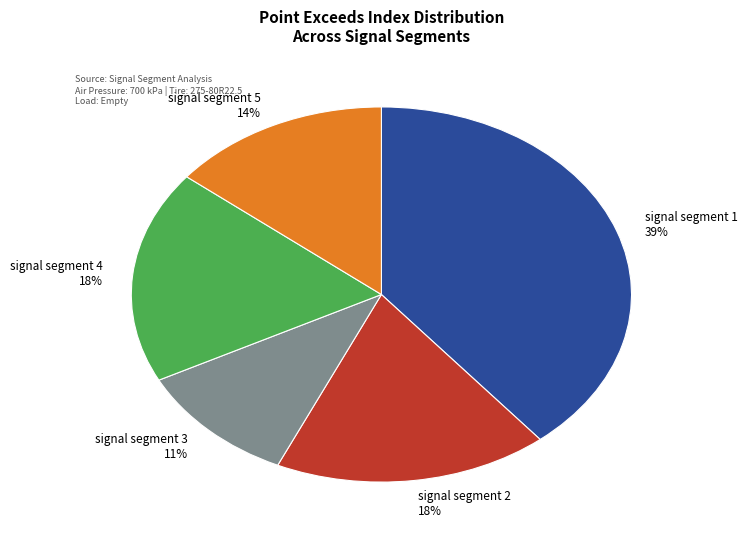

Does signal segment 1 account for over 50% of the chart?

No